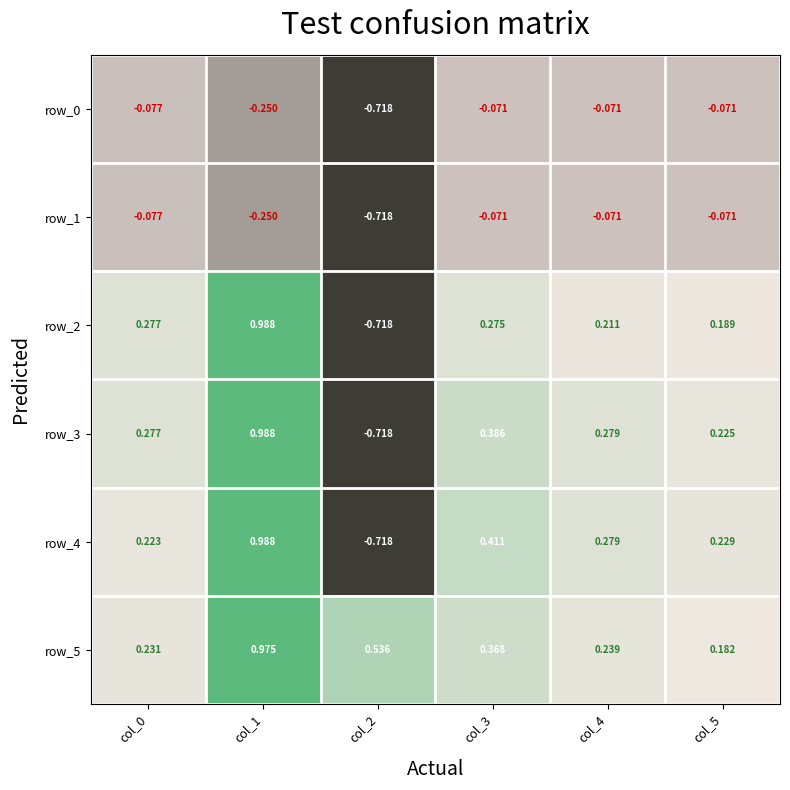

Reading left to right, extract all data points from this chart.

row_0: -0.1	-0.2	-0.7	-0.1	-0.1	-0.1
row_1: -0.1	-0.2	-0.7	-0.1	-0.1	-0.1
row_2: 0.3	1.0	-0.7	0.3	0.2	0.2
row_3: 0.3	1.0	-0.7	0.4	0.3	0.2
row_4: 0.2	1.0	-0.7	0.4	0.3	0.2
row_5: 0.2	1.0	0.5	0.4	0.2	0.2